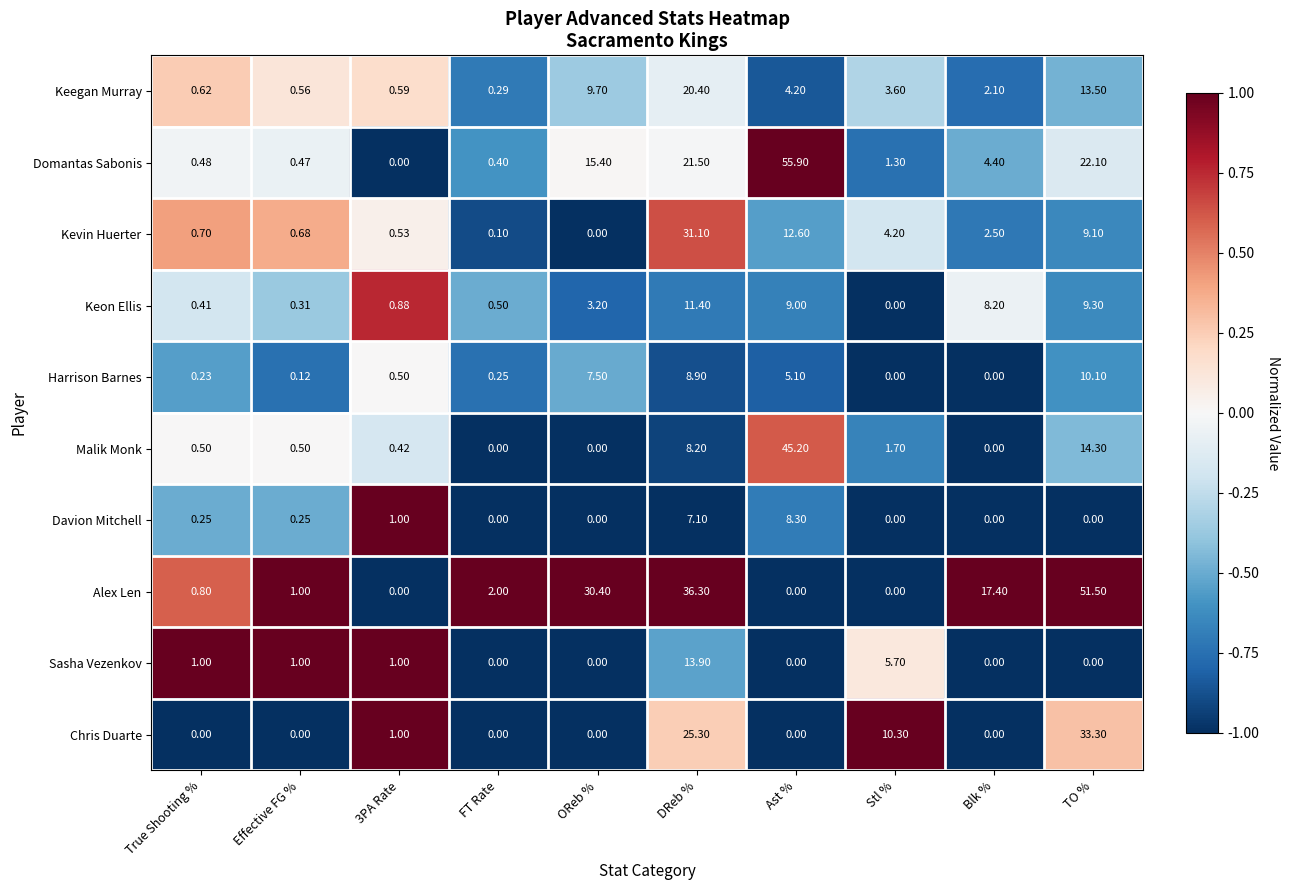

Count the number of categories in the chart.

10